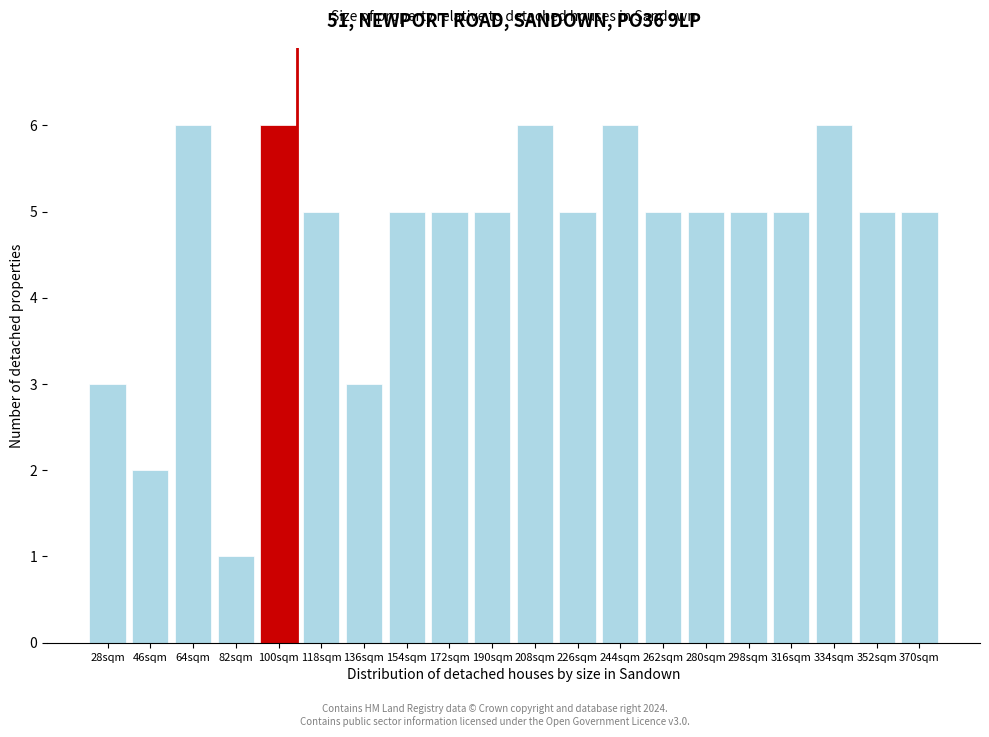

Reading right to left, extract all data points from this chart.

5	5	6	5	5	5	5	6	5	6	5	5	5	3	5	6	1	6	2	3